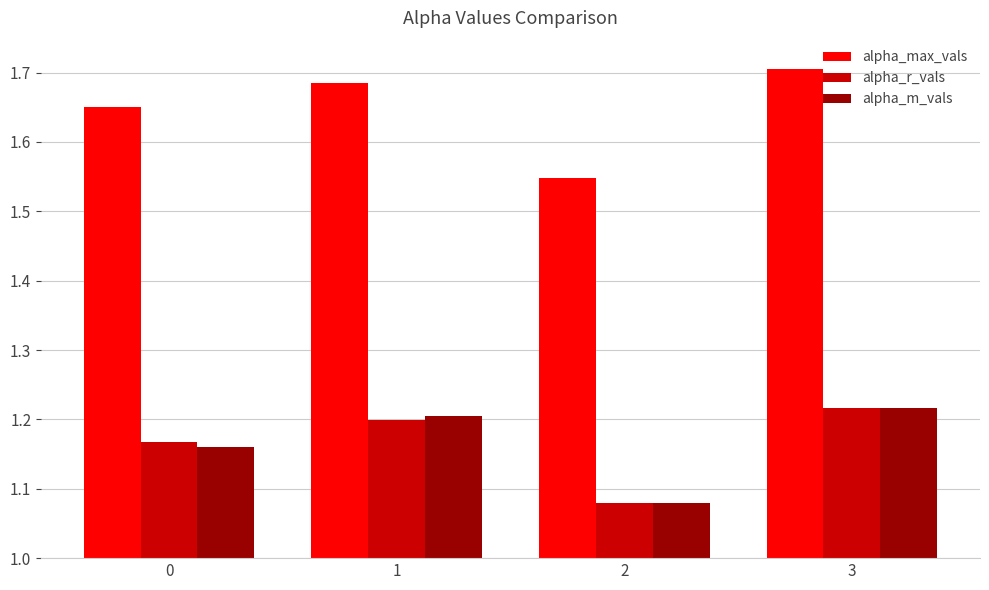

Count the alpha_m_vals values in the range 1 to 2.

4